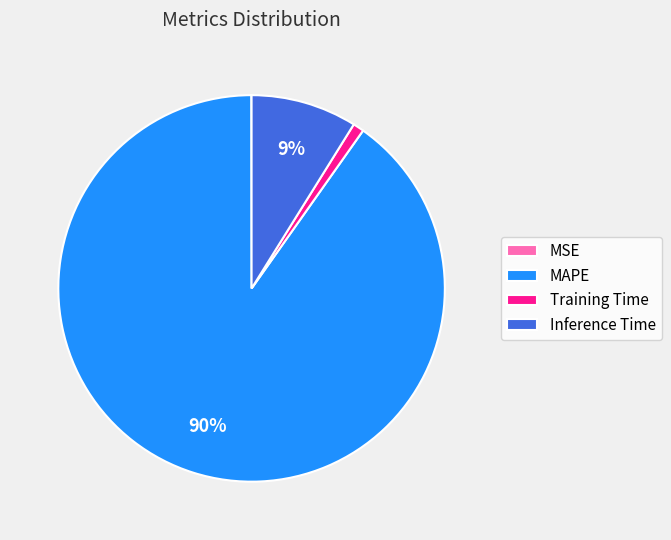

Does any single category account for the majority?

Yes